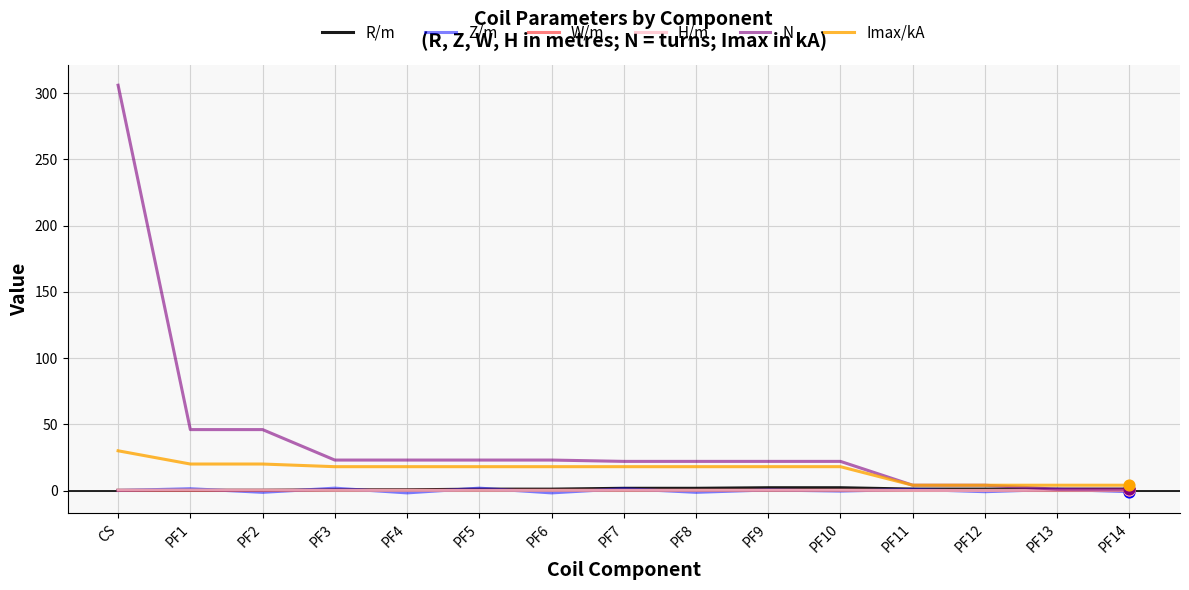

What is the highest value of the Imax/kA series?

30.0